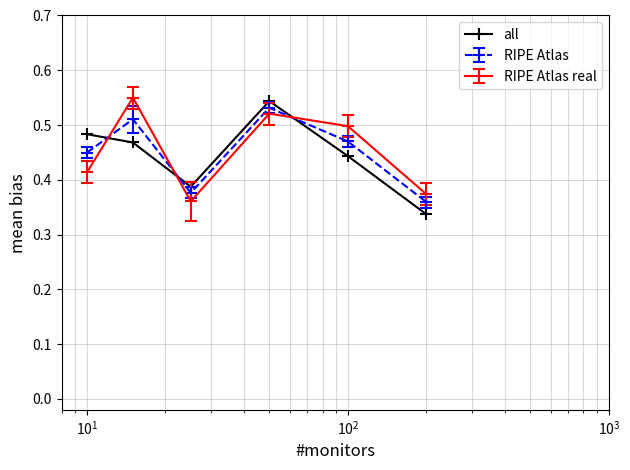

True or false: all has more than 1 points higher than both neighbors.

False